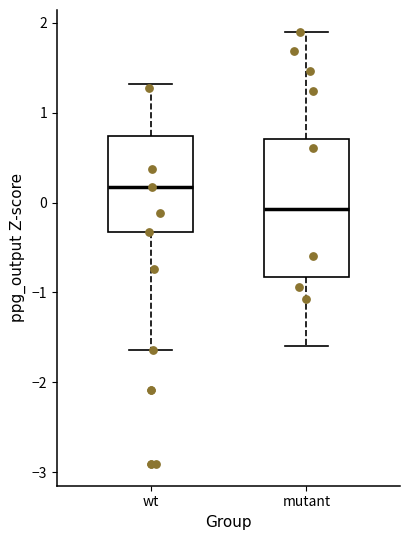

Reading left to right, read every box against the y-axis: the position of its median line, the range the box covers, and the ends of its whiskers. The values are not printed on the chart, so give them approximately, as read against the axis.

wt: median 0.2, box -0.3 to 0.7, whiskers -1.6 to 1.3
mutant: median -0.1, box -0.8 to 0.7, whiskers -1.6 to 1.9